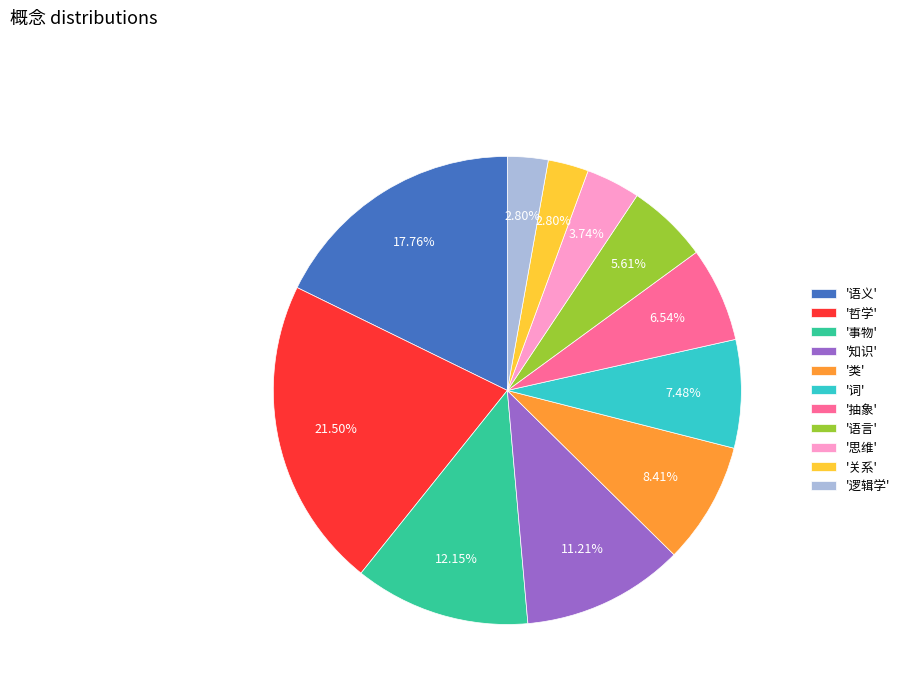

Which slice is the largest?

'哲学'